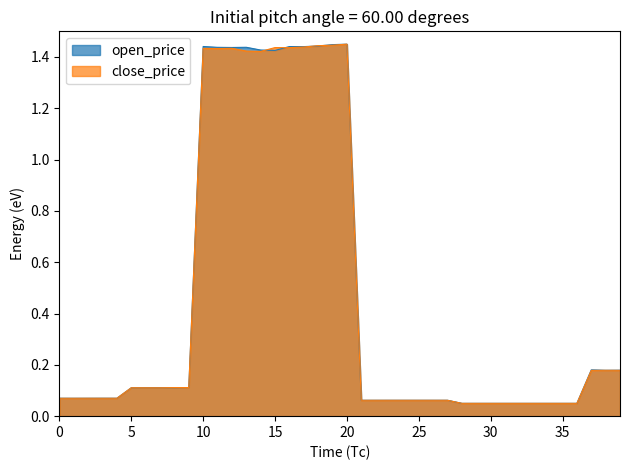

What is the sum of the close_price values at 27 and 18?

1.5